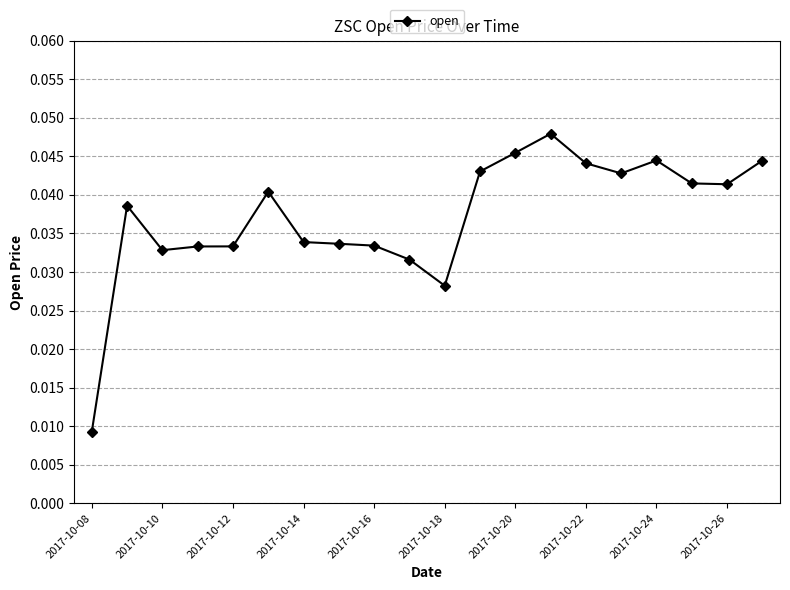

How many data points does each series have?

20